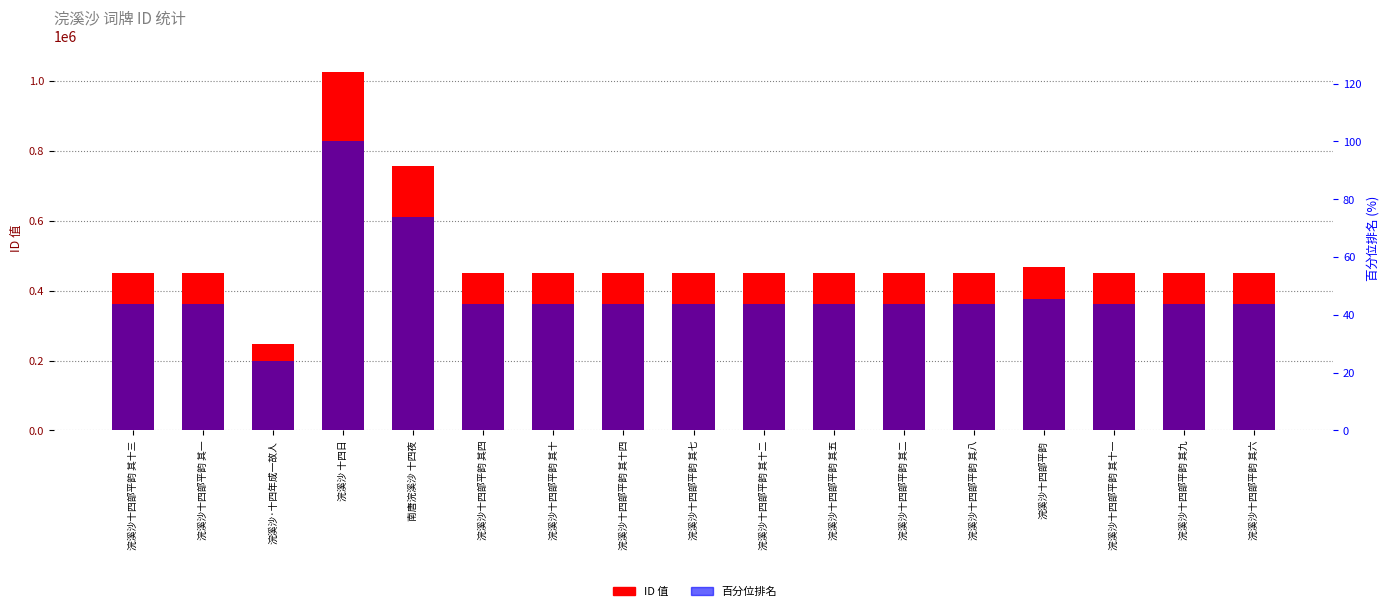

Does the chart contain stacked bars?

No